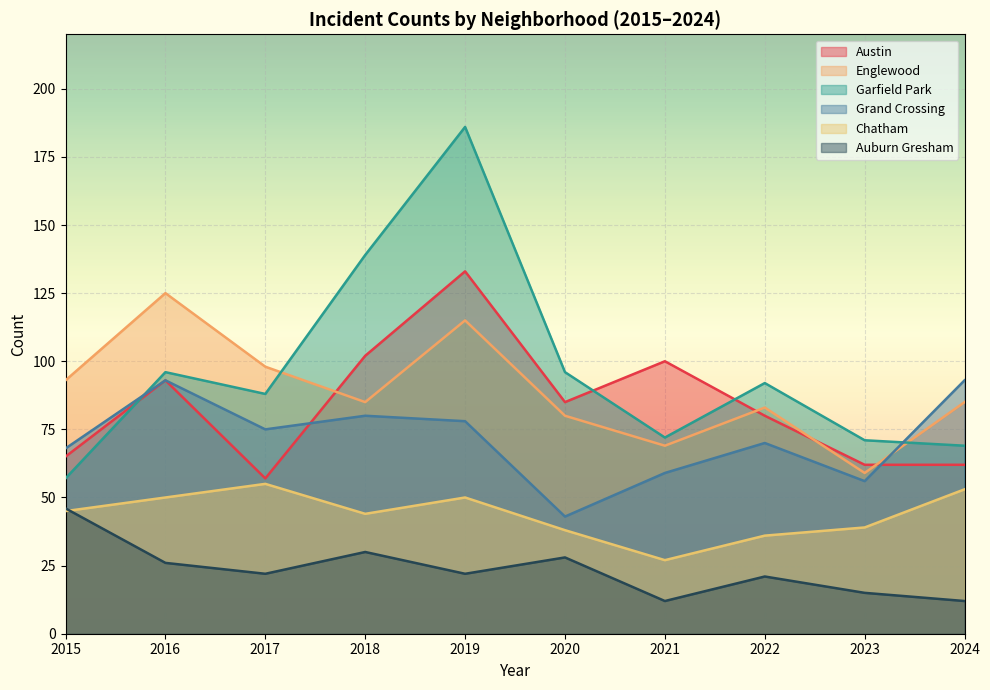

List the series in order of their peak value, lowest first.

Auburn Gresham, Chatham, Grand Crossing, Englewood, Austin, Garfield Park